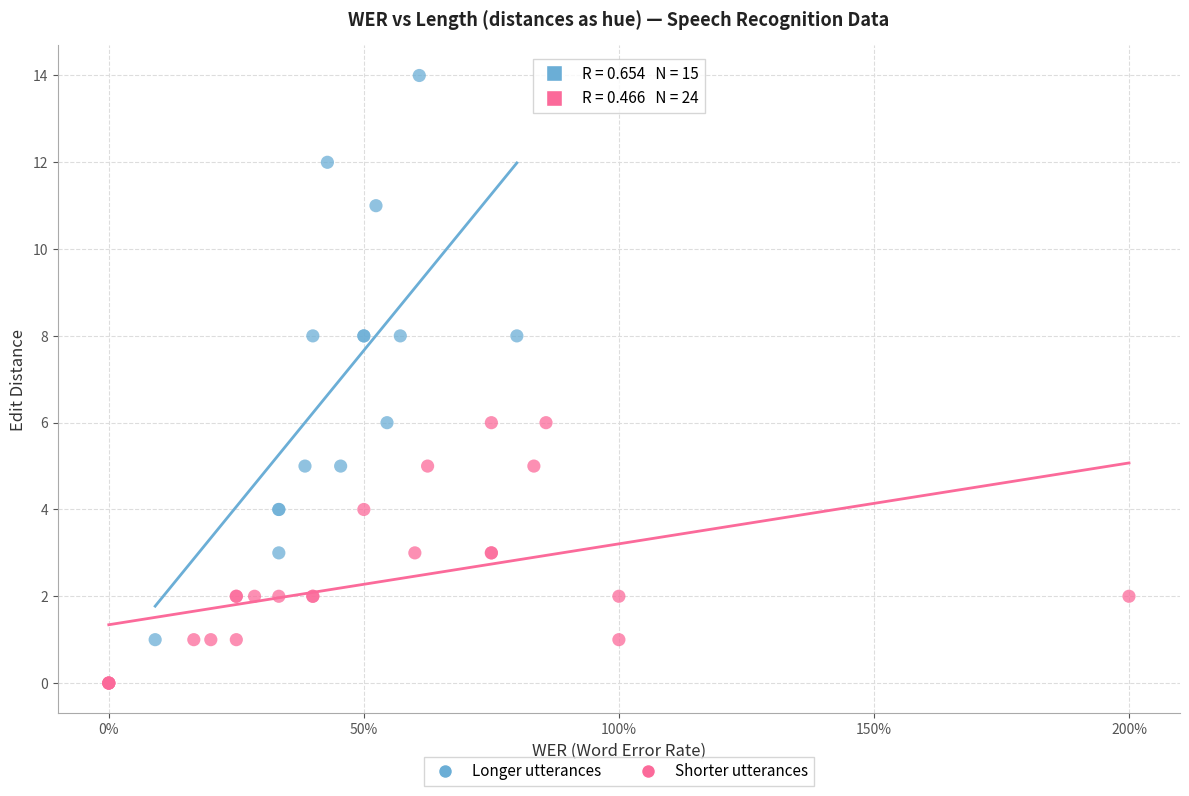

Which series reaches the minimum Y coordinate?

Shorter utterances